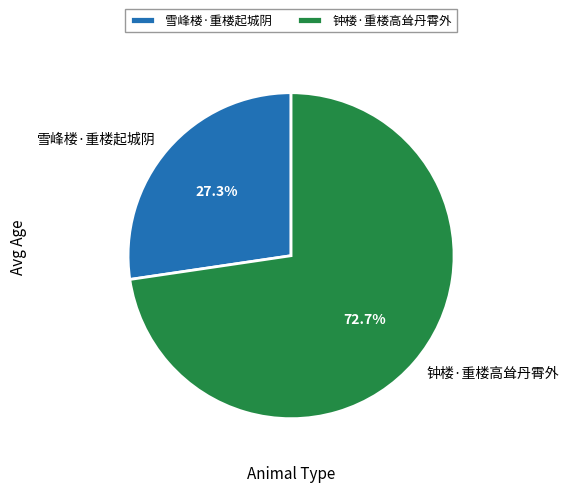

To the nearest percent, what is the difference between the 雪峰楼·重楼起城阴 and 钟楼·重楼高耸丹霄外 slice percentages?

45%